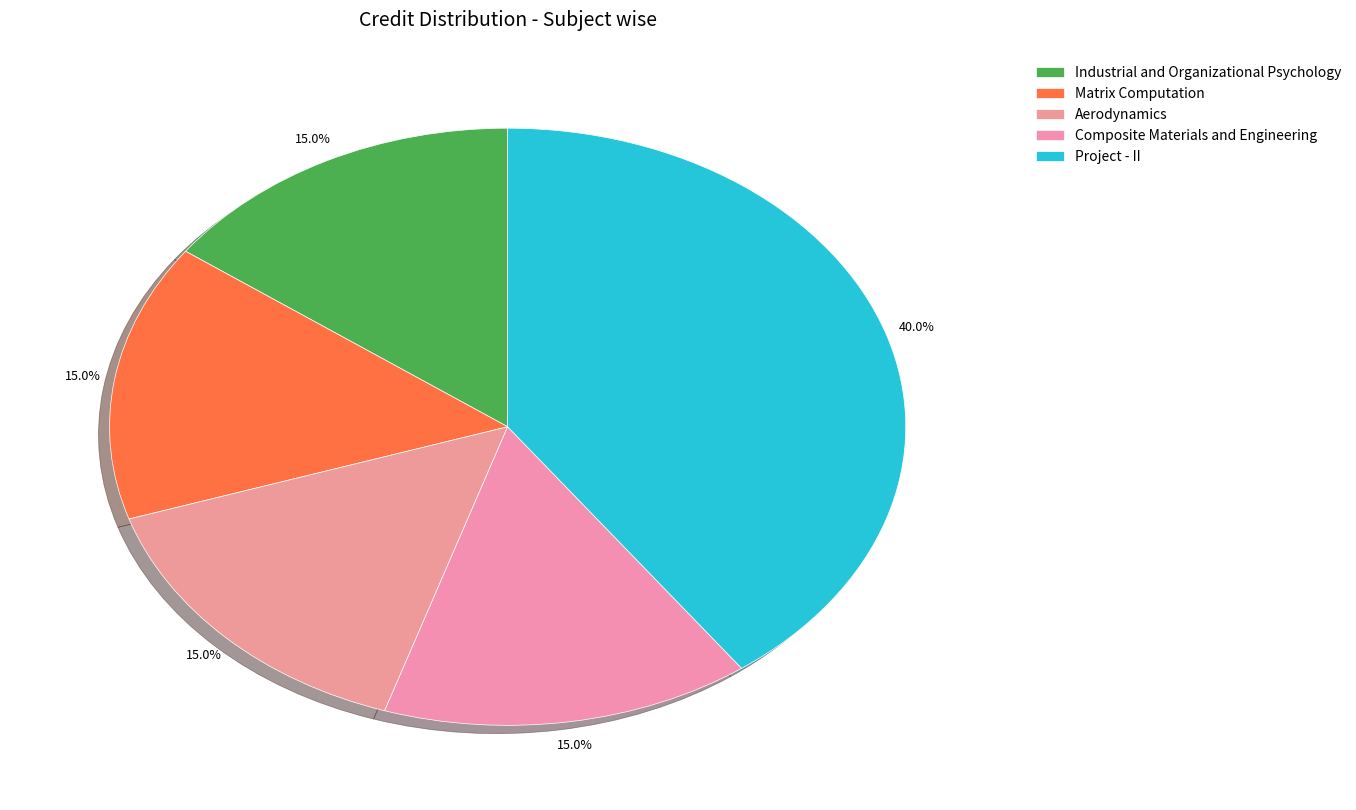

How many slices are in this pie chart?

5